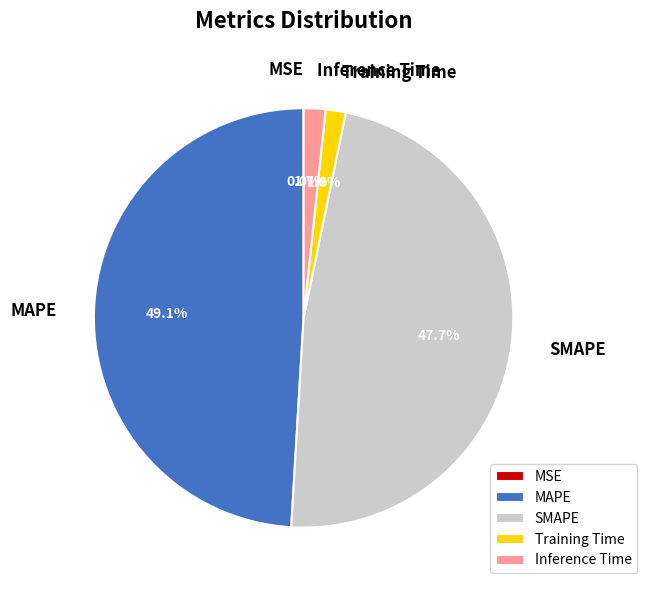

What is the ratio of the value at SMAPE to the value at MAPE?

1.0